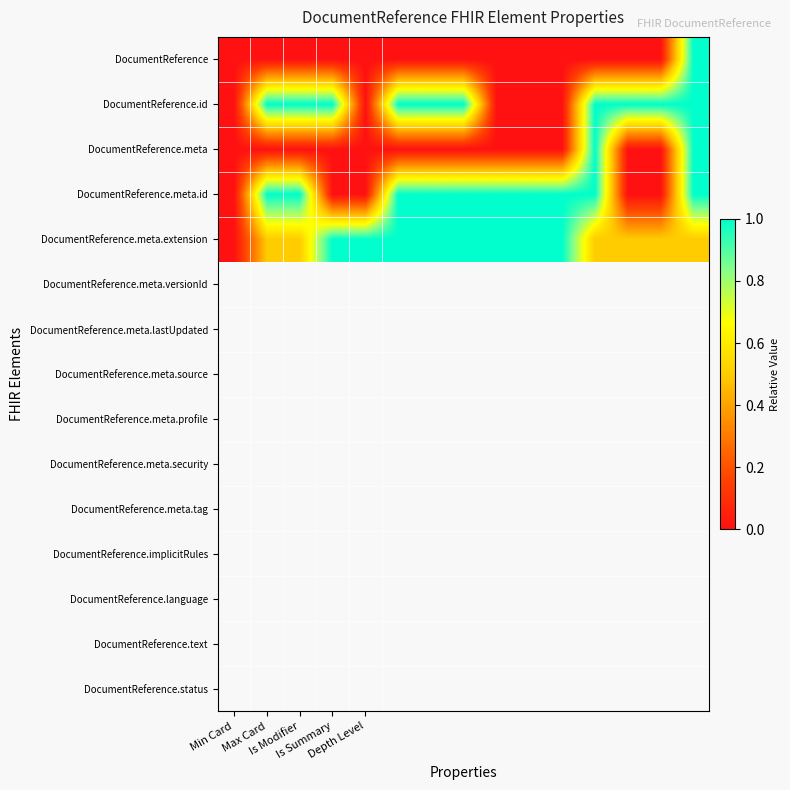

Which series has the largest total across all categories?

DocumentReference.meta.extension